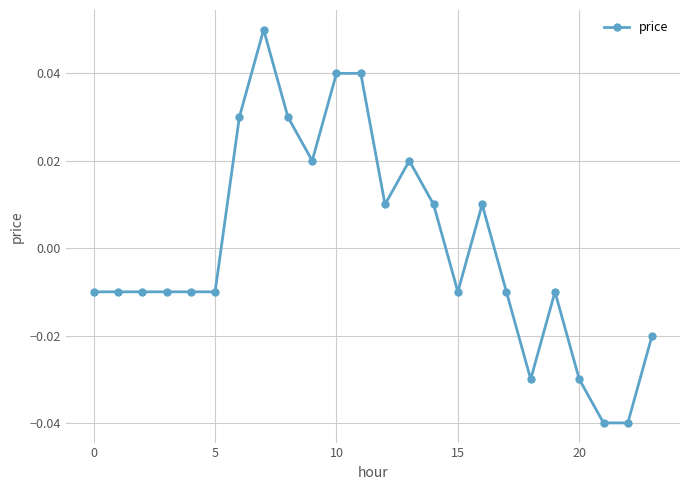

True or false: the data has more than 2 interior local peaks.

True